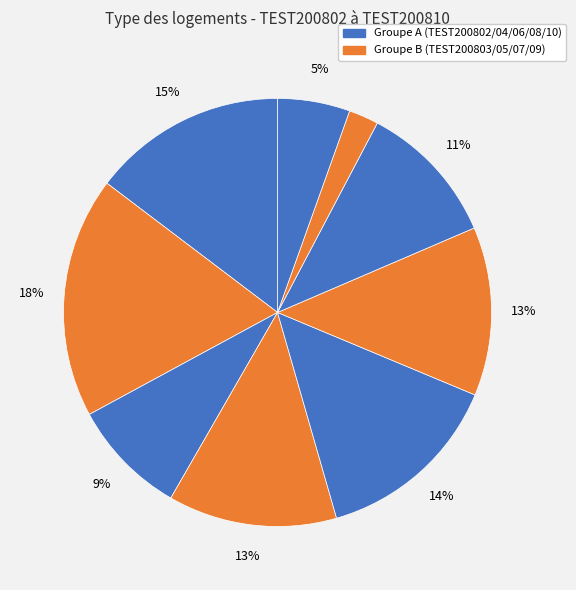

How many segments does this pie chart have?

9